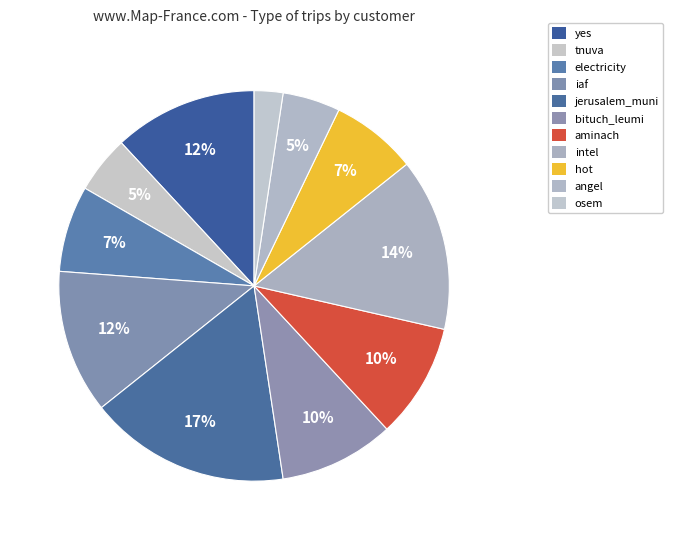

How many segments does this pie chart have?

11